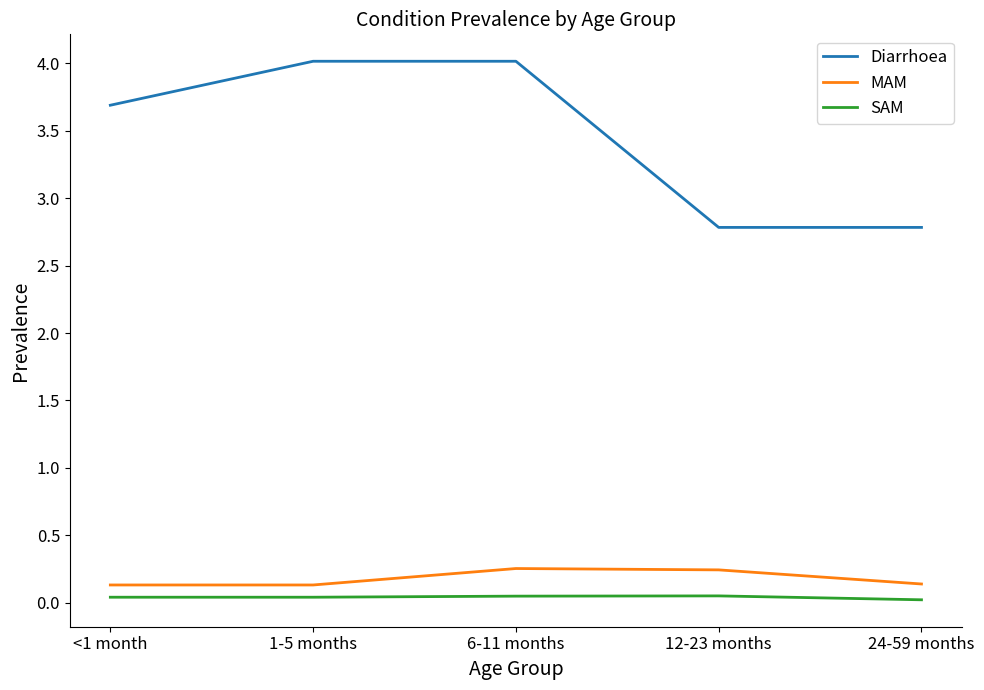

Rank the series by their maximum value, from lowest to highest.

SAM, MAM, Diarrhoea